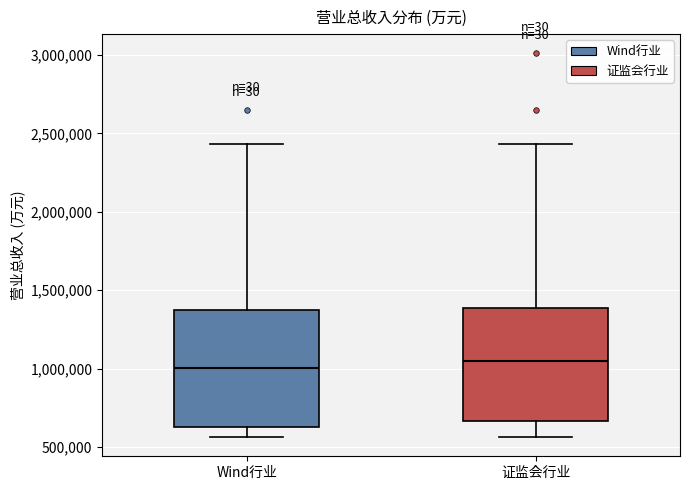

Where is the upper edge of the box for Wind行业 on the y-axis? The values are not printed on the chart, so give them approximately, as read against the axis.

1350000